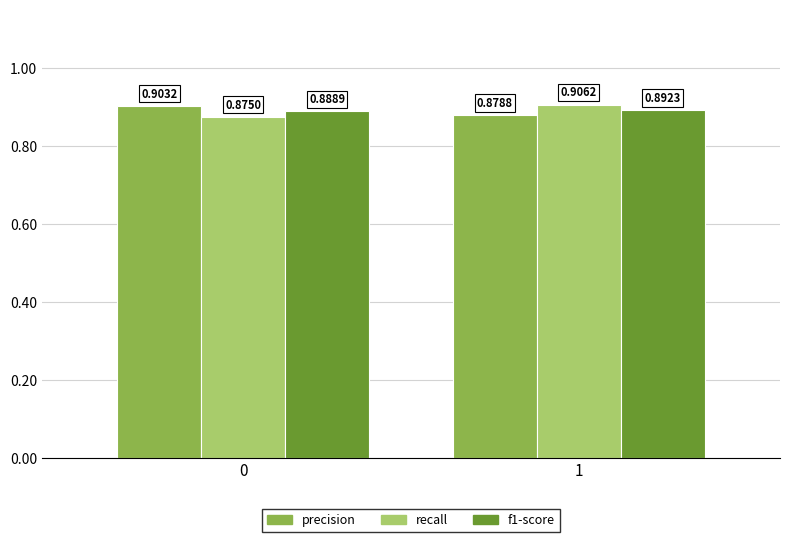

What is the sum of the recall values at 1 and 0?

1.8